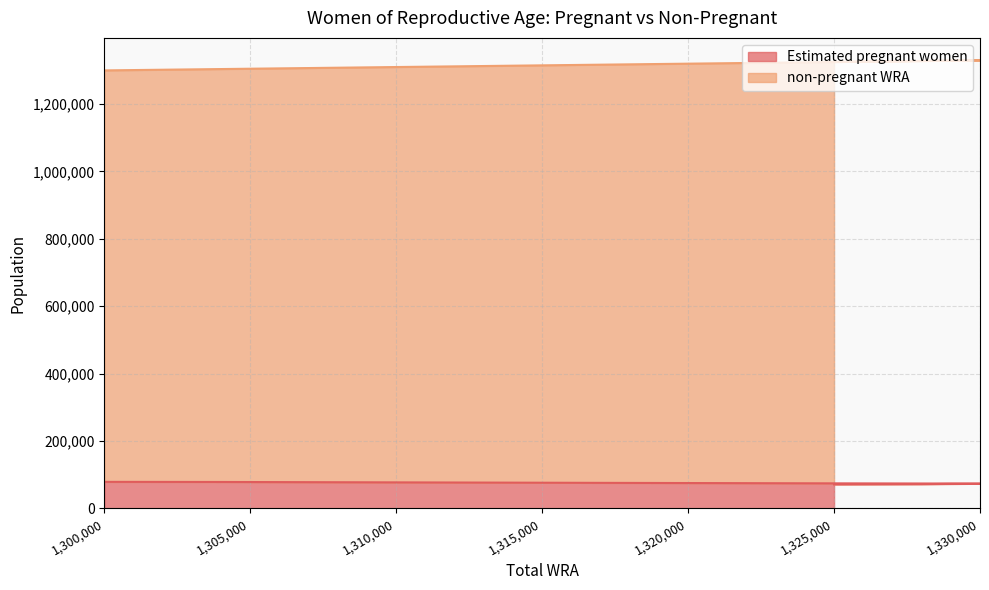

Between 1329000 and 1328000, which series saw the biggest shift?

Estimated pregnant women